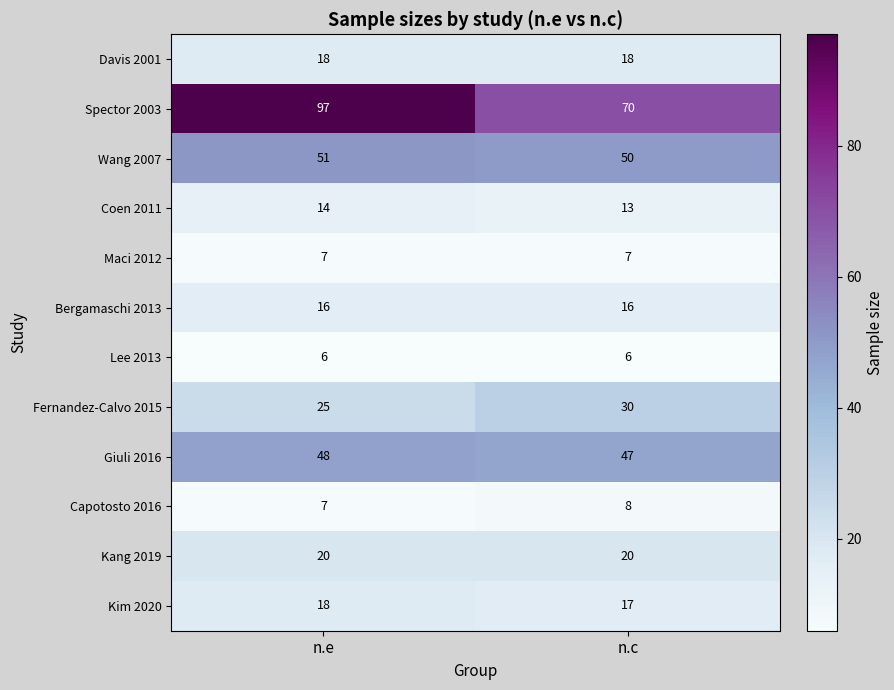

Between n.e and n.c, which series saw the biggest shift?

Spector 2003